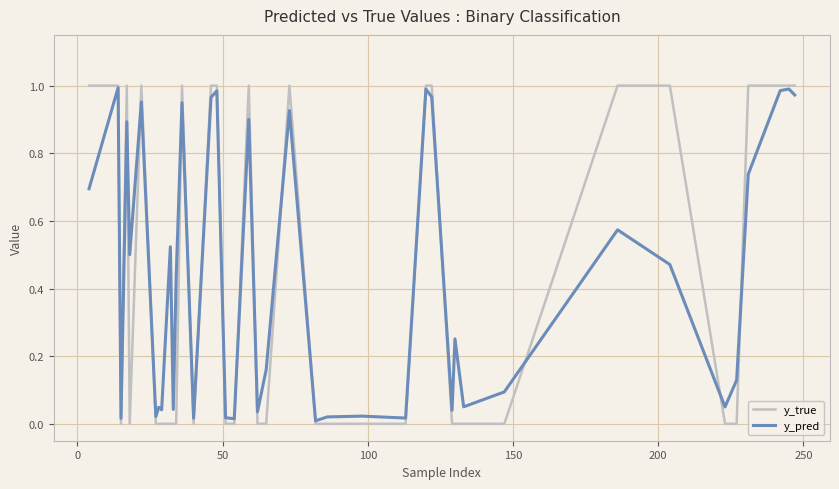

Which series has the largest range (max minus min)?

y_true